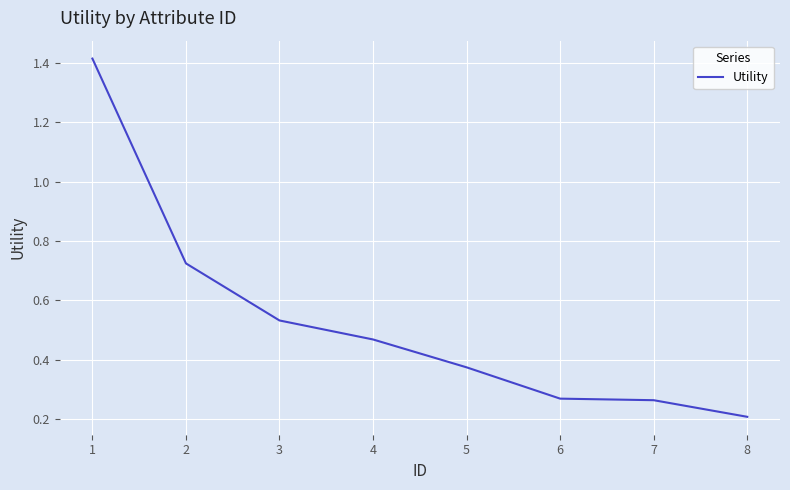

True or false: the data shows 0.3 at 8.

False